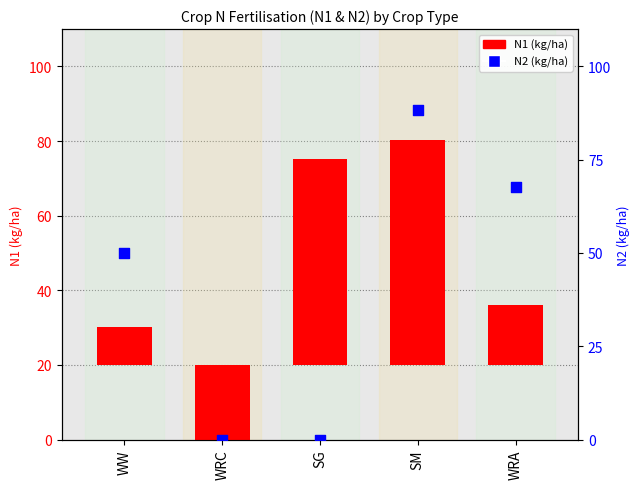

Between WRA and SM, which is larger?

SM